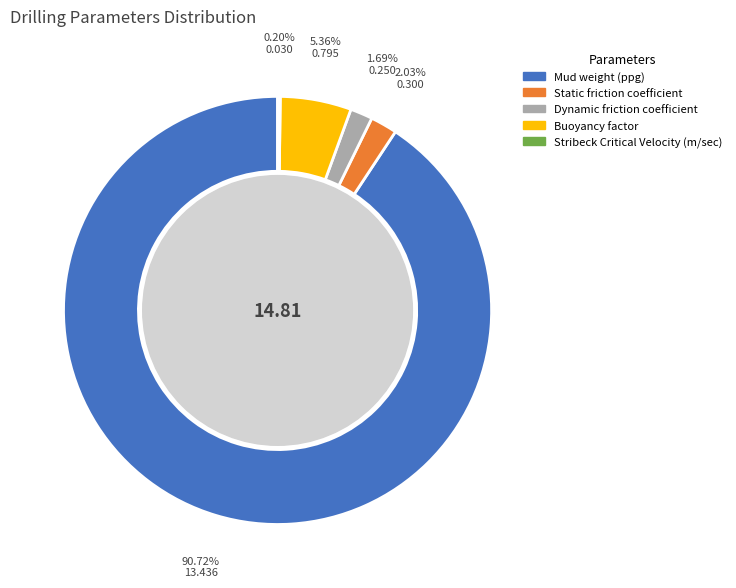

To the nearest percent, what is the average slice percentage?

20%